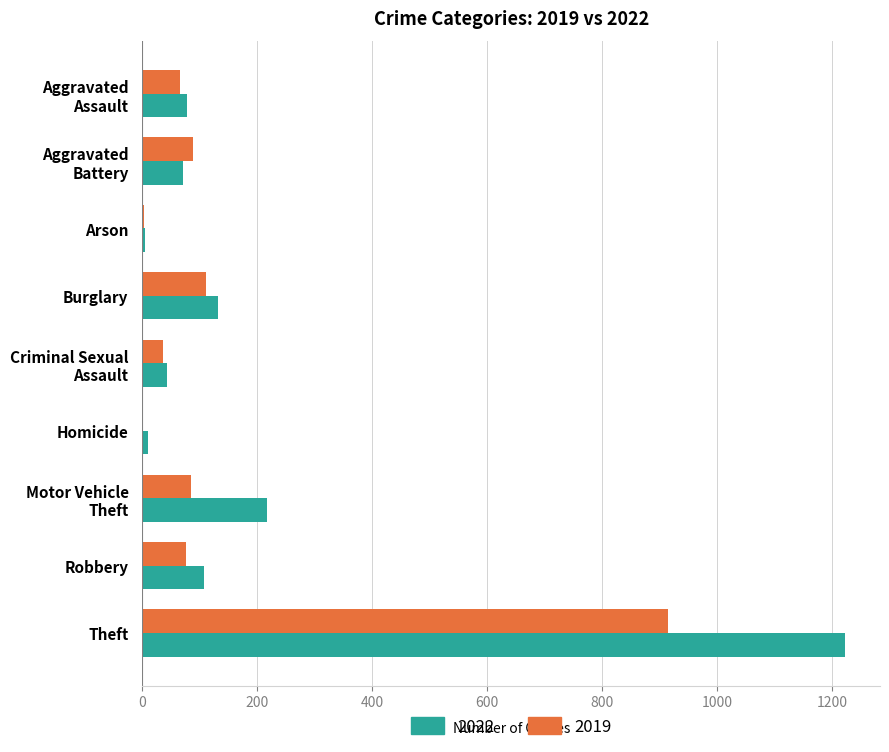

What is the maximum value for 2022?

1222